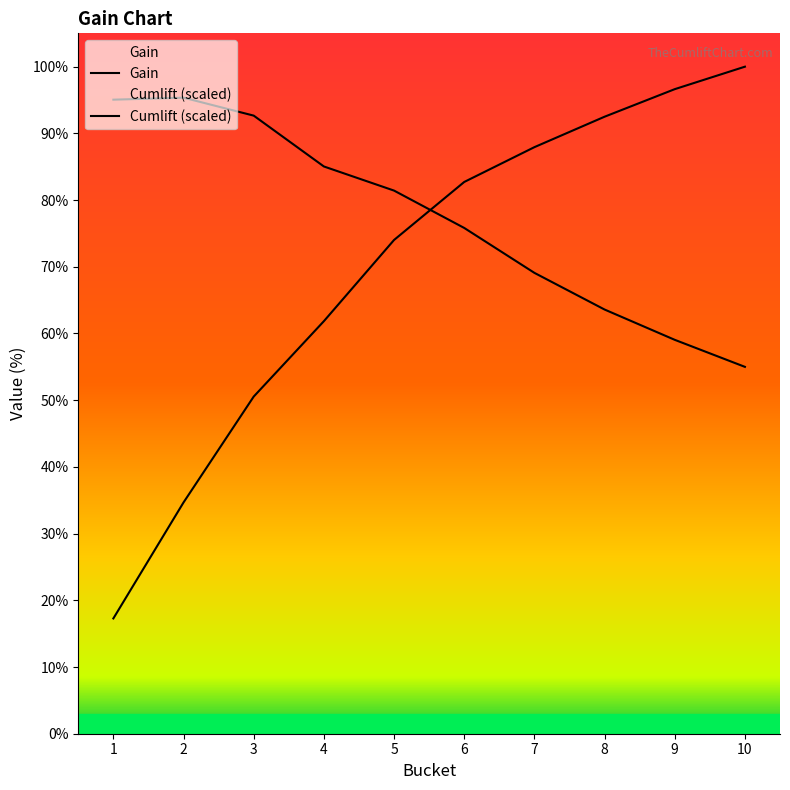

Does the chart display data point markers on the line(s)?

No